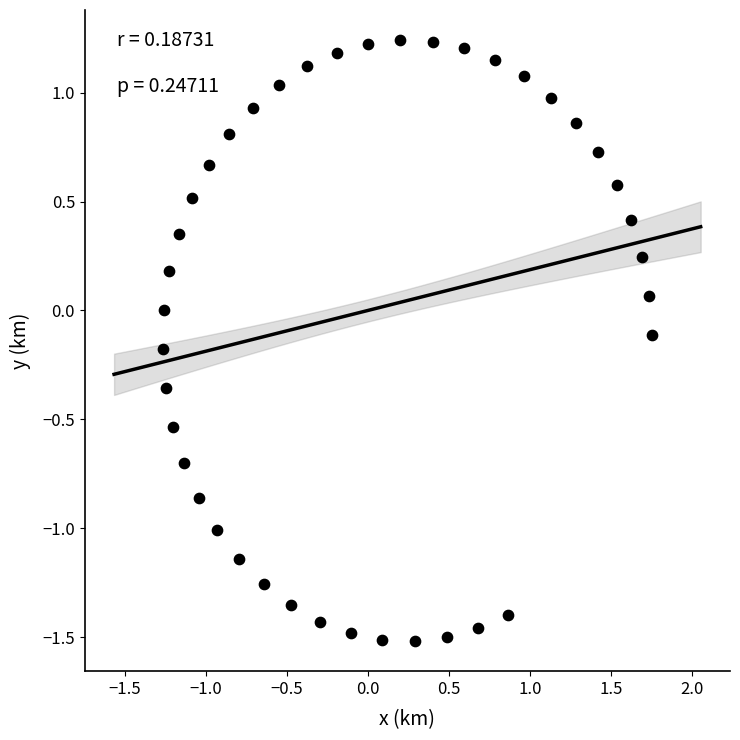

What is the range of Y values (max minus min)?

2.8